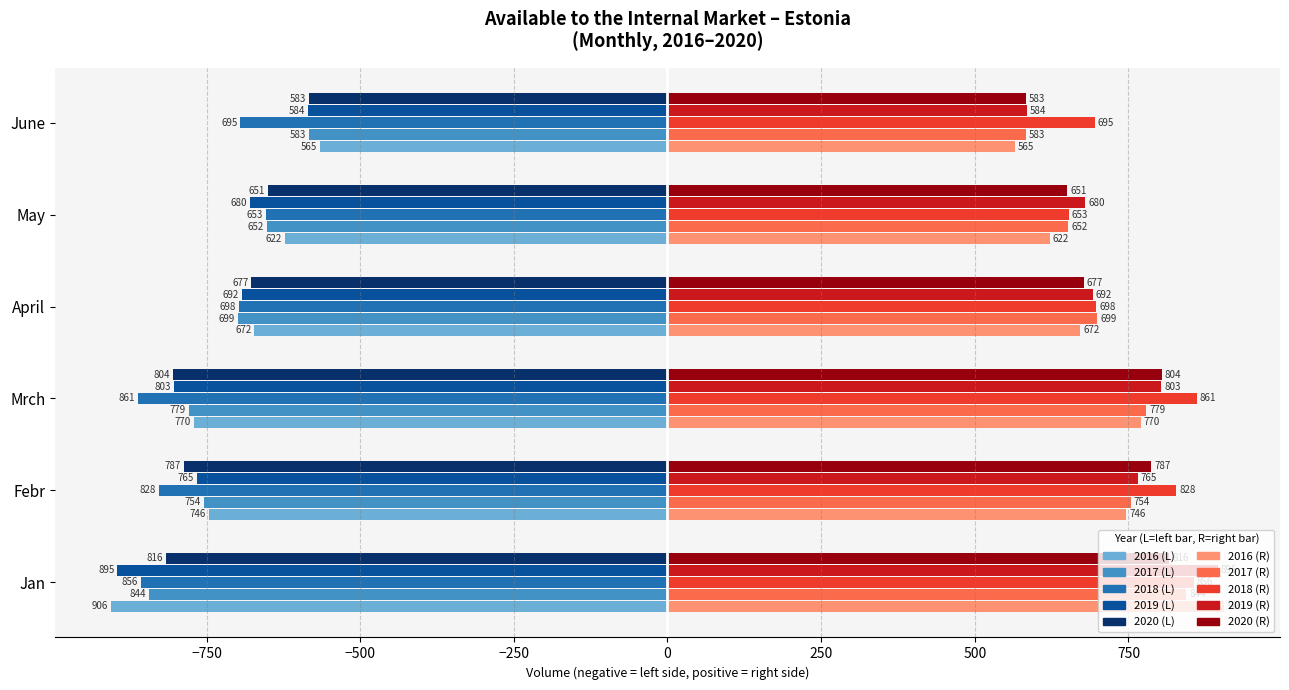

What is the spread (max minus min) of values at Febr?

1656.0